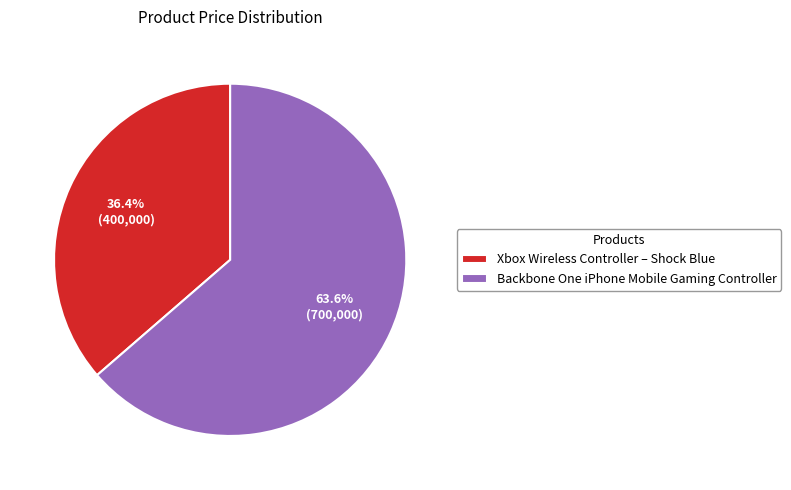

Rank the categories by value from lowest to highest.

Xbox Wireless Controller – Shock Blue, Backbone One iPhone Mobile Gaming Controller